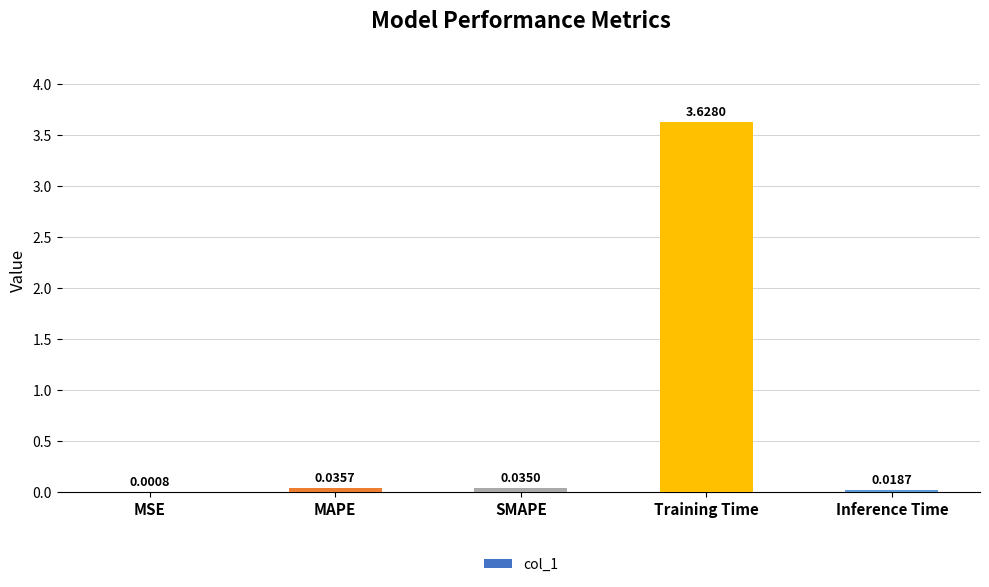

At which label is the value closest to 1?

MAPE